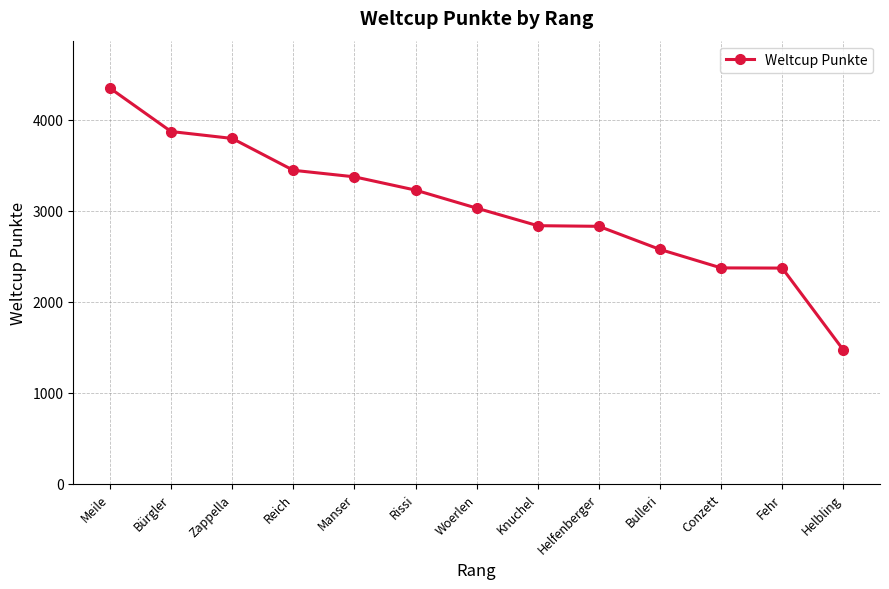

How many data points are less than 3028?

6